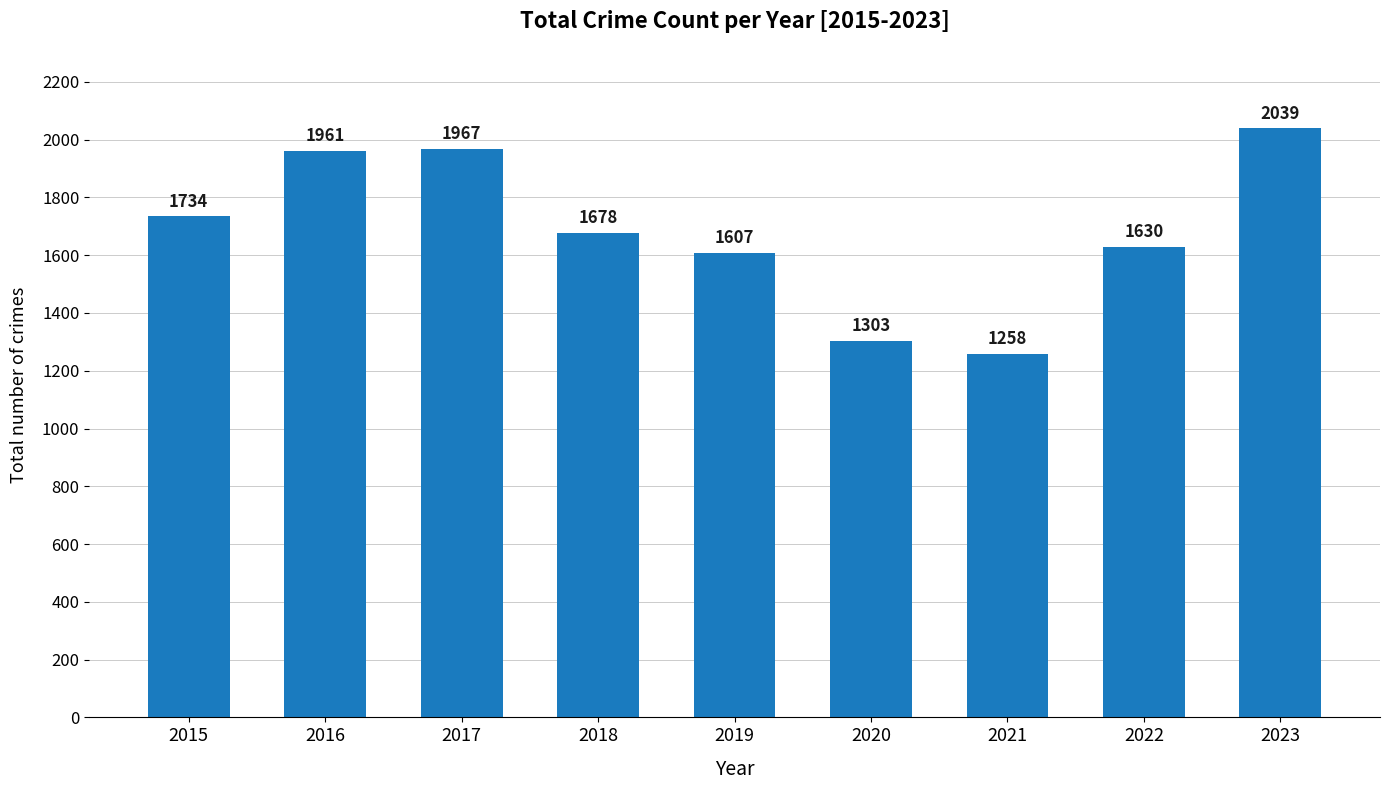

Between 2018 and 2017, which is larger?

2017